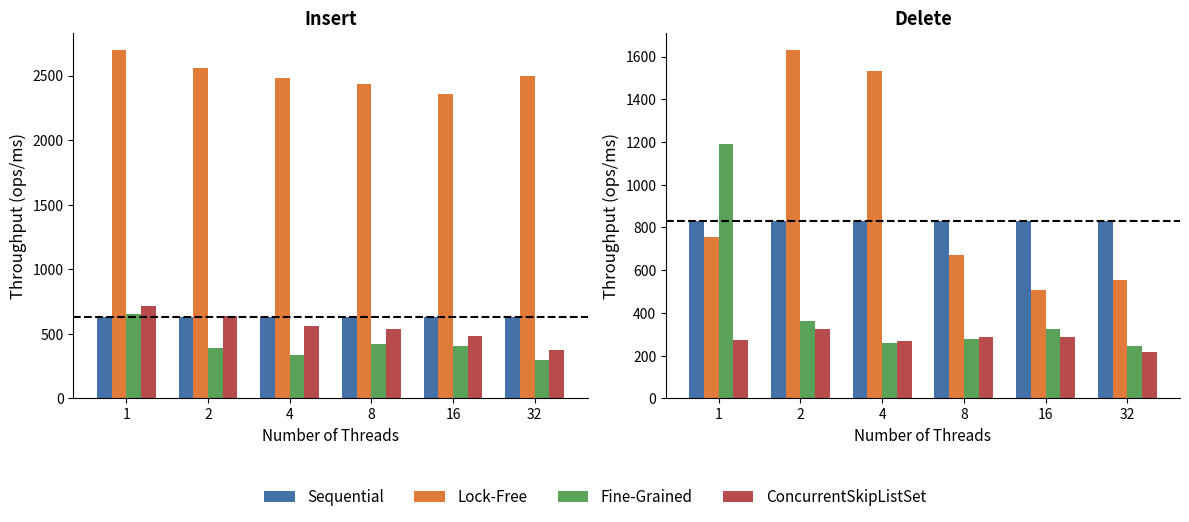

Reading left to right, extract all data points from this chart.

Sequential: 829.3	829.3	829.3	829.3	829.3	829.3
Lock-Free: 753.3	1629.3	1532.3	673.0	509.3	556.0
Fine-Grained: 1188.7	363.0	261.0	280.0	323.0	245.7
ConcurrentSkipListSet: 273.3	326.3	269.3	286.7	287.0	218.0